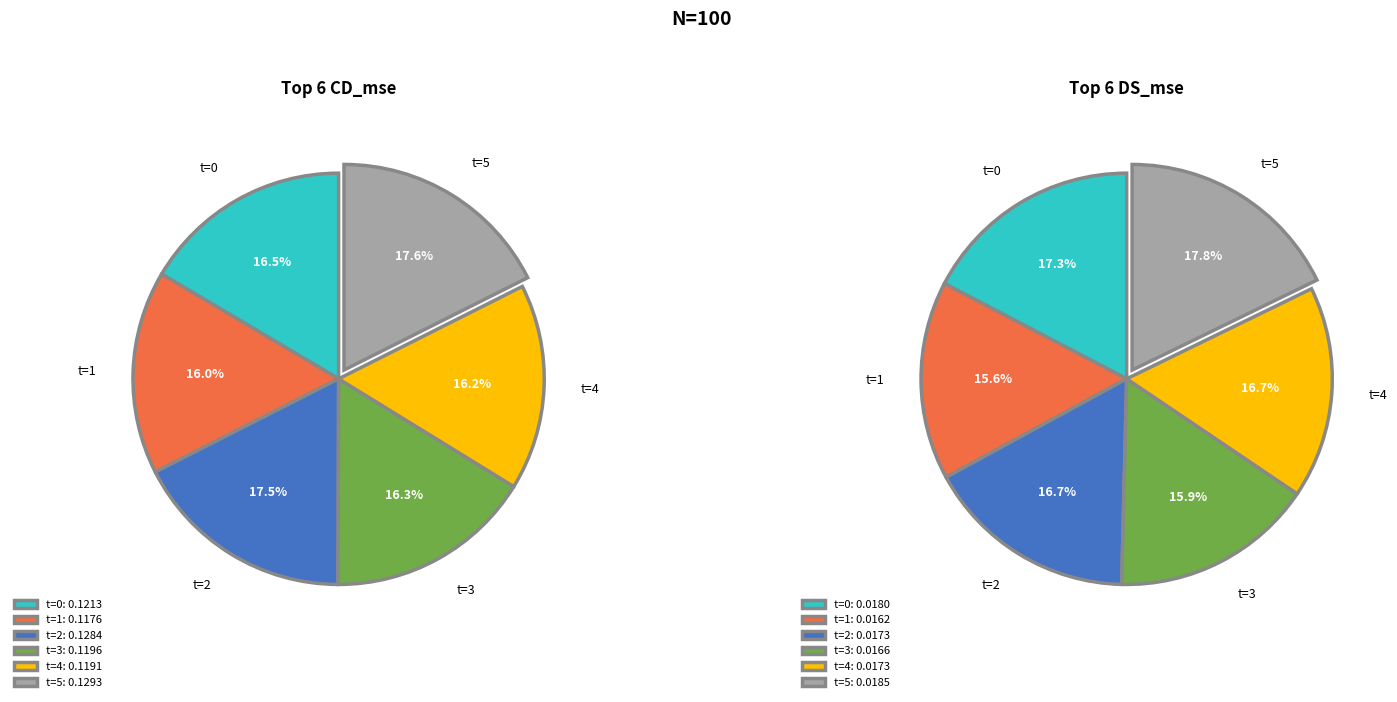

To the nearest percent, what is the difference between the largest and smallest slice percentages?

2%